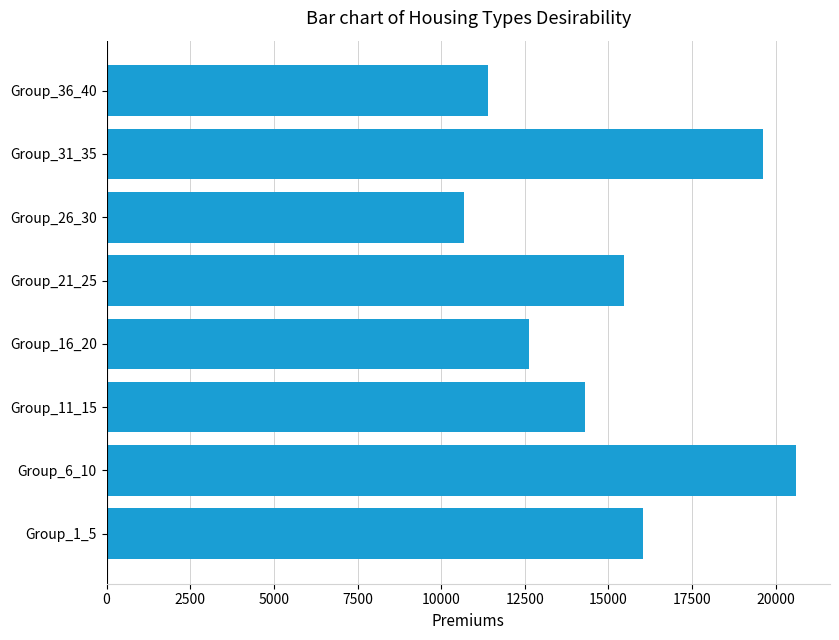

How many data points are less than 15455?

4